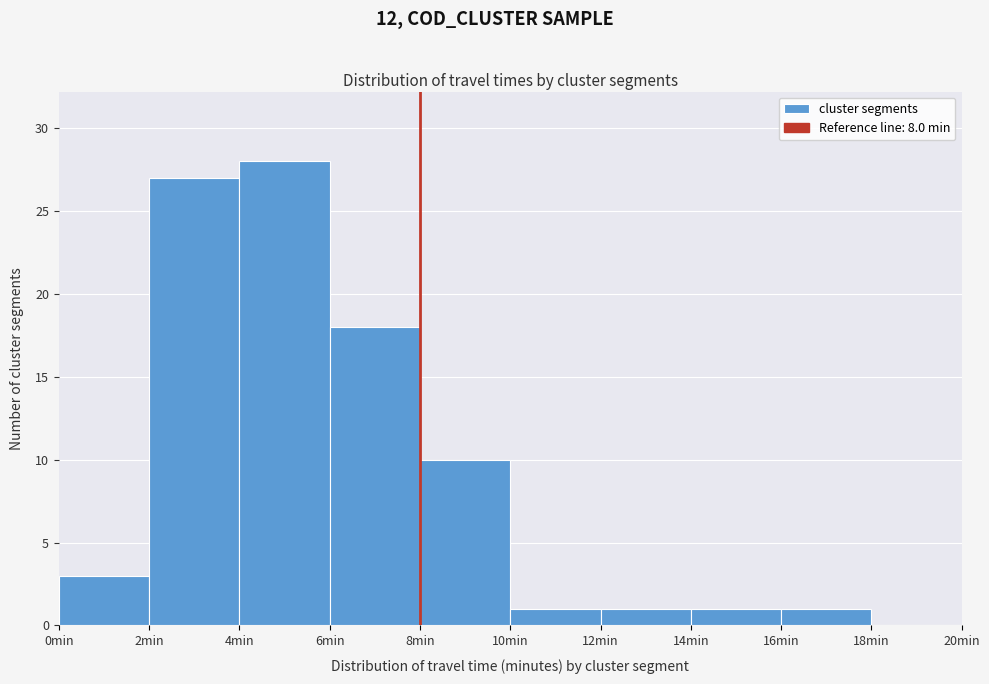

What is the height of the bar covering 2 to 4 on the x-axis? The values are not printed on the chart, so give them approximately, as read against the axis.

27